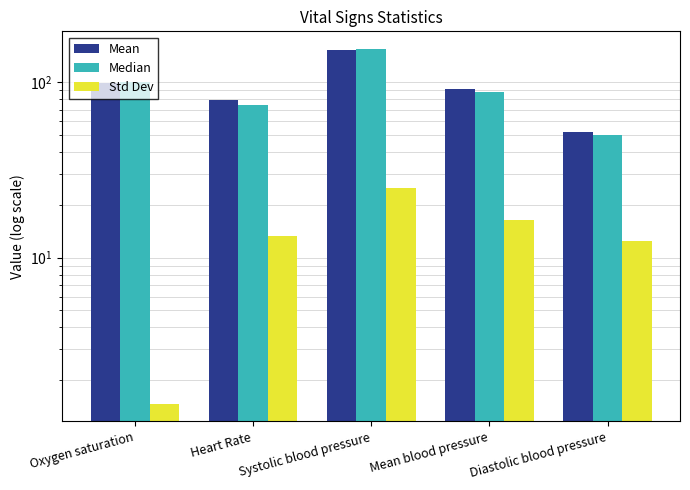

At which category is the sum across all series the highest?

Systolic blood pressure